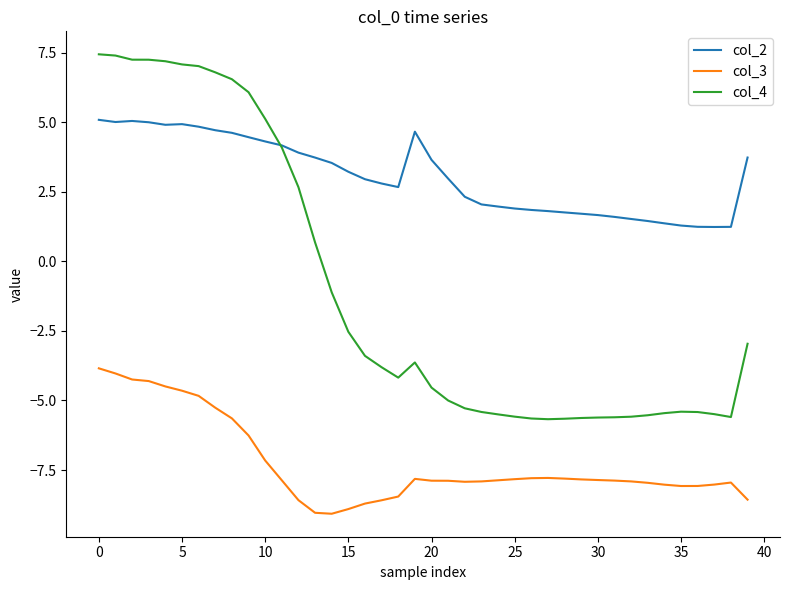

Rank the series by their average value, from lowest to highest.

col_3, col_4, col_2